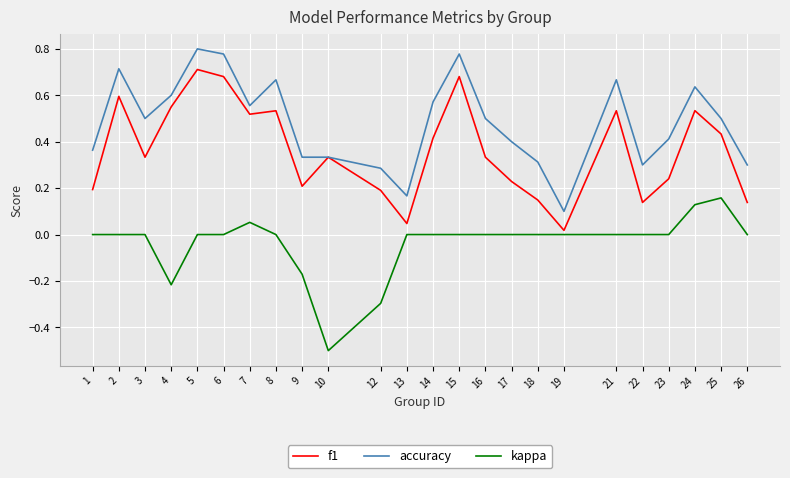

List the series in order of their overall mean, lowest first.

kappa, f1, accuracy